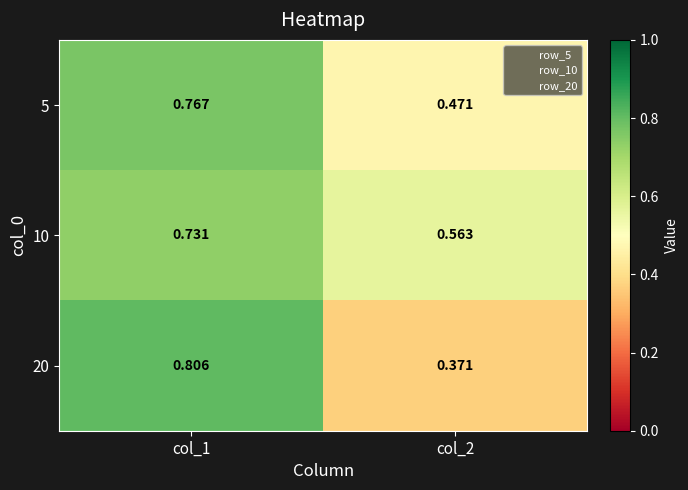

Rank the series by their maximum value, from highest to lowest.

20, 5, 10